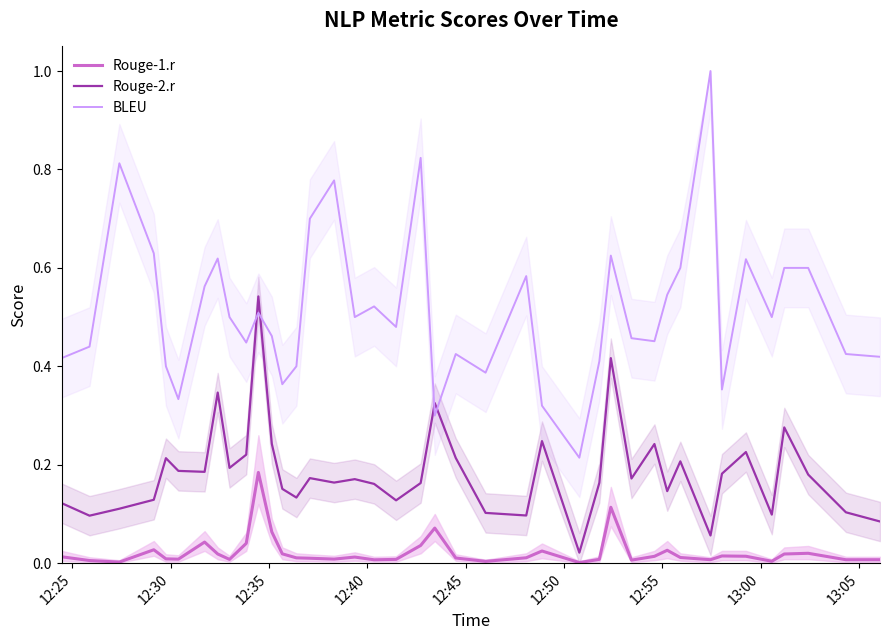

What is the greatest value displayed?

1.0